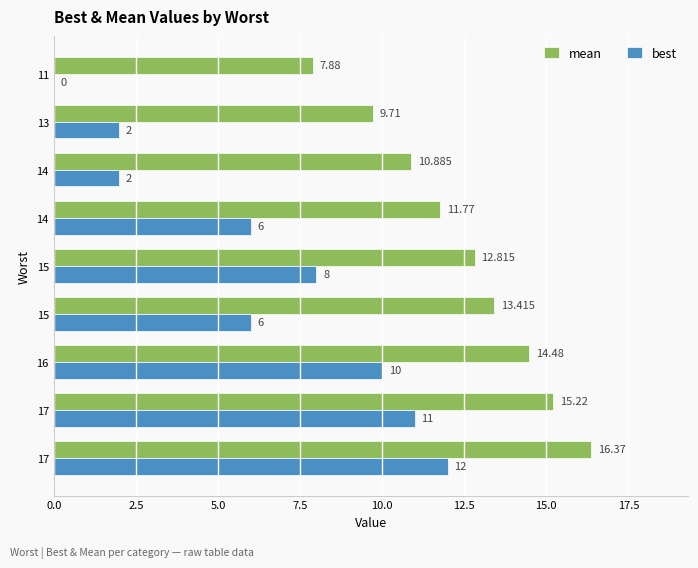

How many categories are shown in the chart?

9